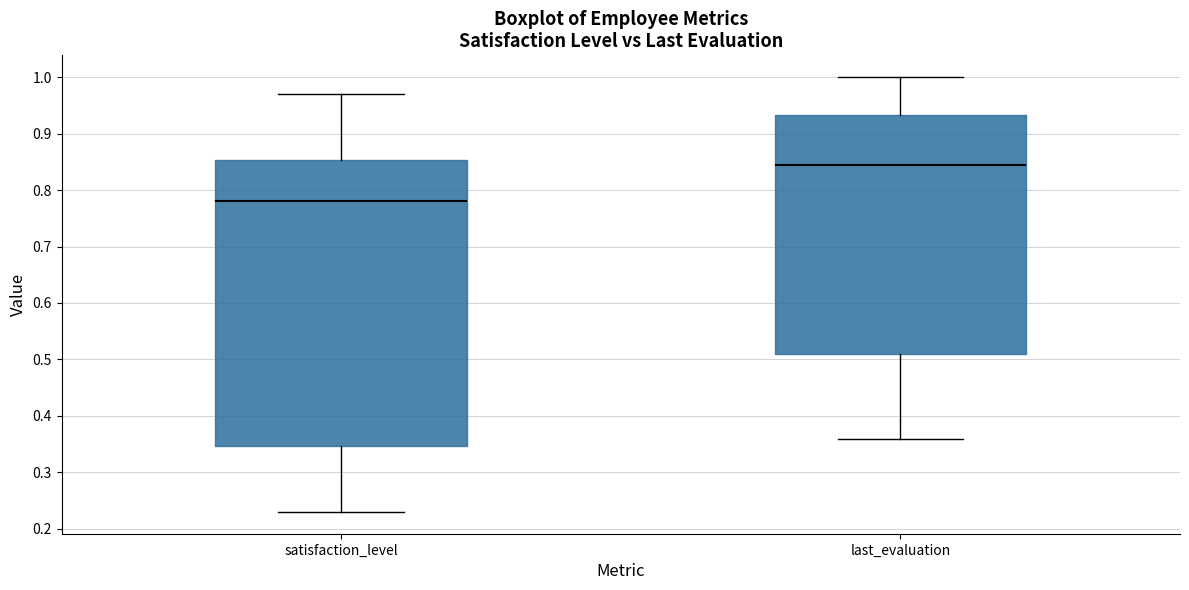

Which box has the highest median line?

last_evaluation